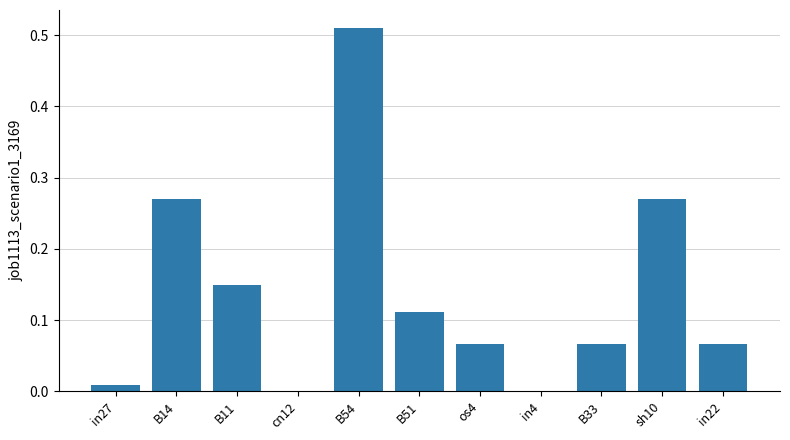

Is it true that the value at B33 is 0.0?

False